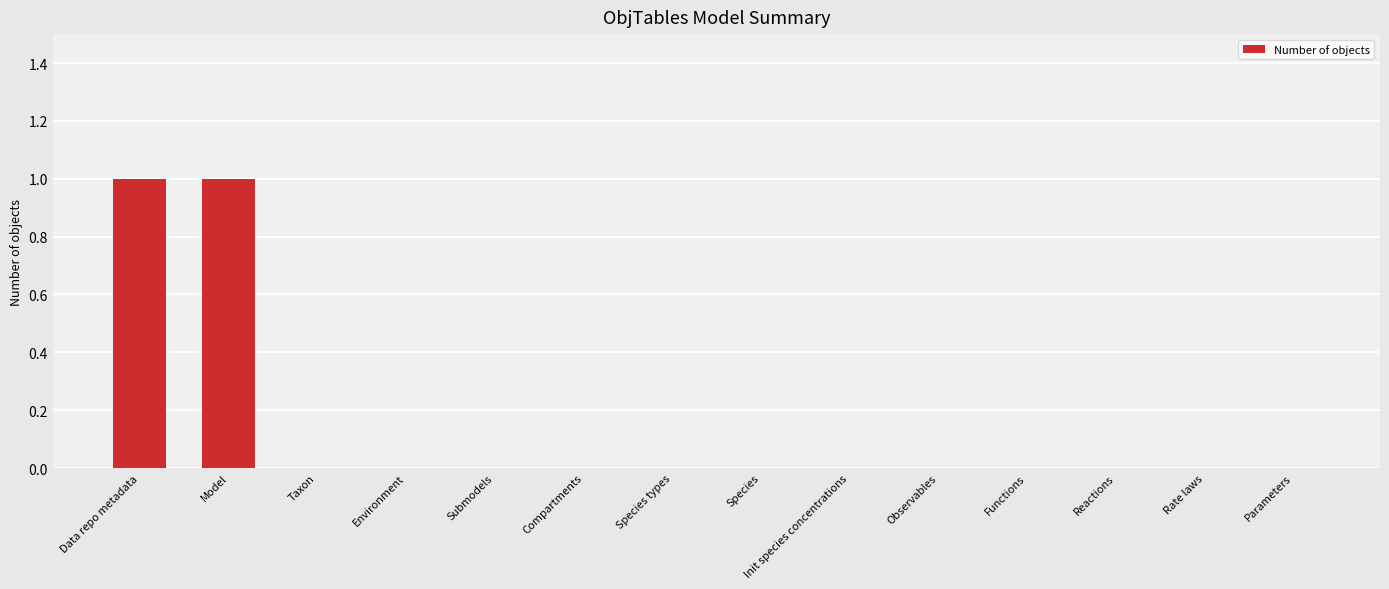

How many categories are shown in the chart?

14